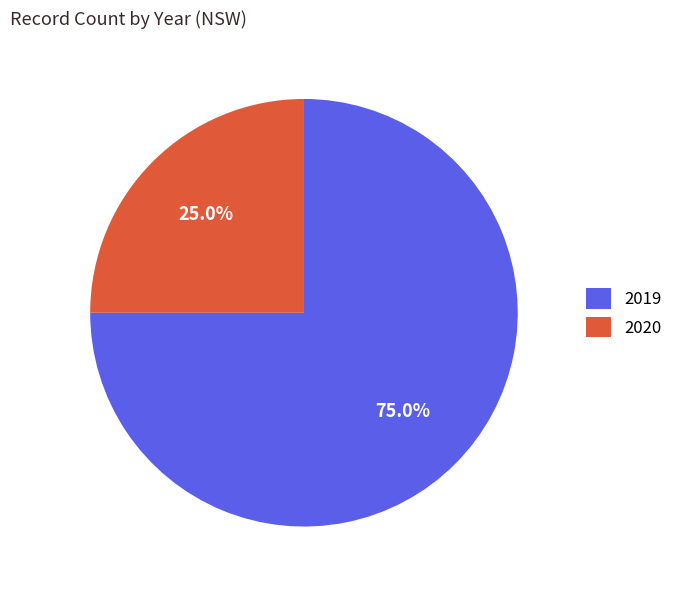

To the nearest percent, what percentage of the pie is 2020?

25%